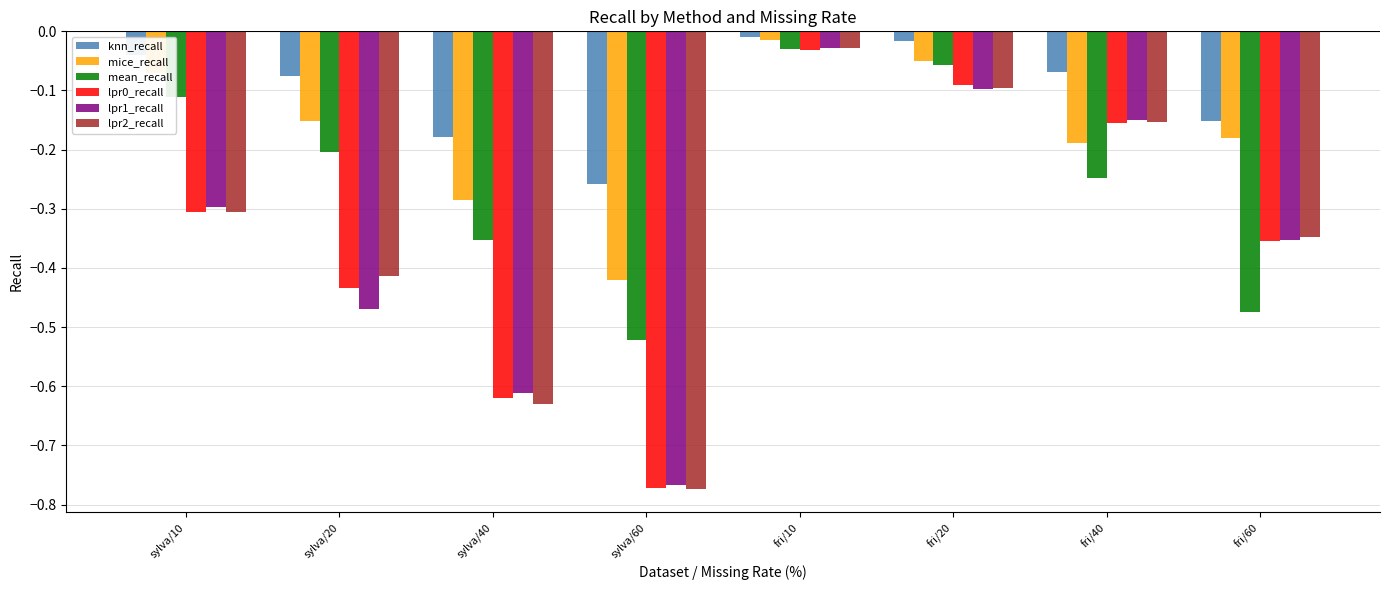

Is the value of lpr1_recall at fri/60 greater than the value of lpr0_recall at fri/20?

No